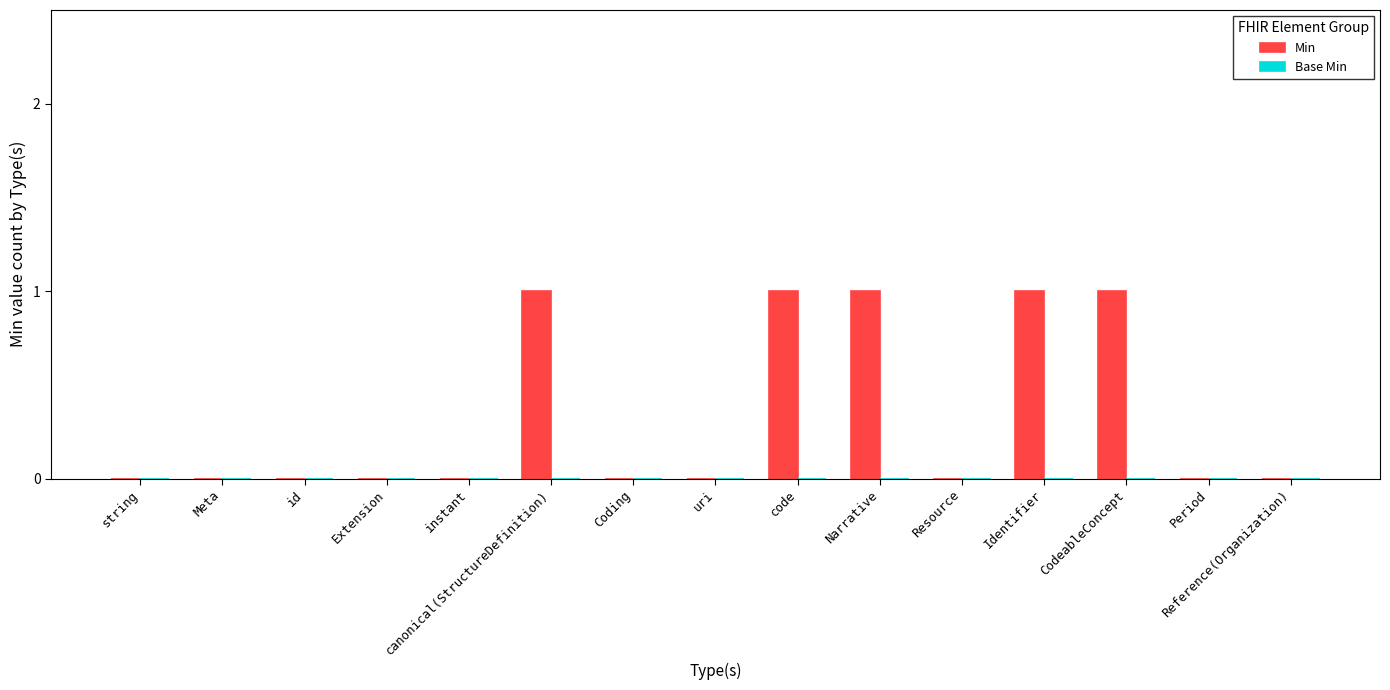

The chart shows a value of 1 at CodeableConcept. True or false?

True